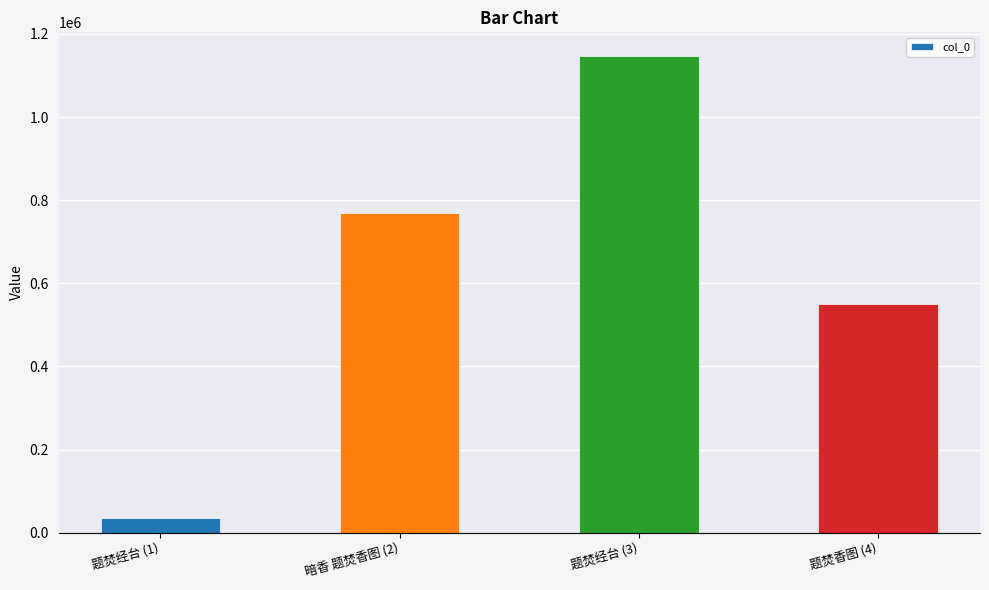

How many bars are there in total?

4